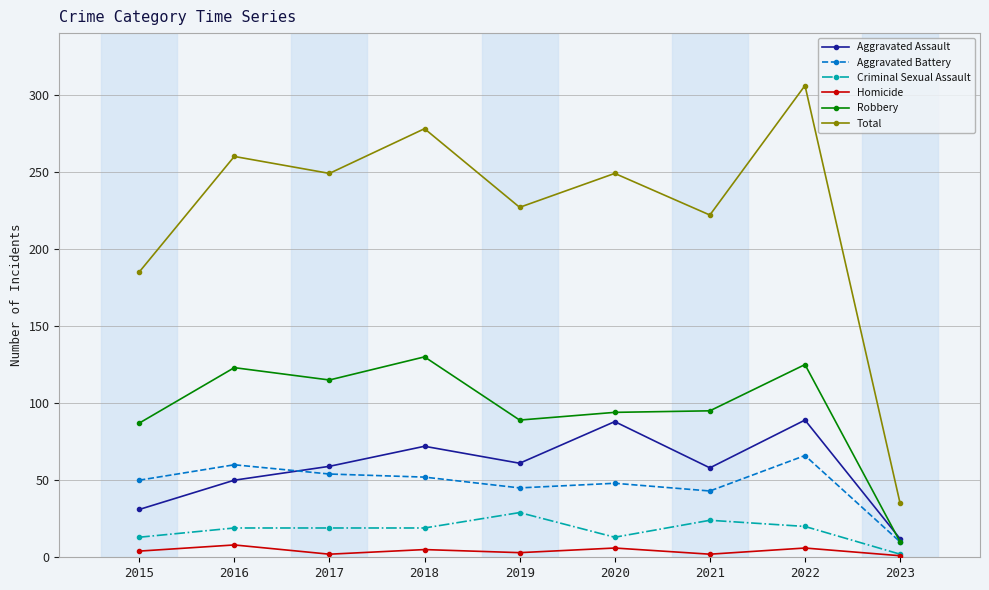

True or false: Aggravated Battery has more than 2 points higher than both neighbors.

True